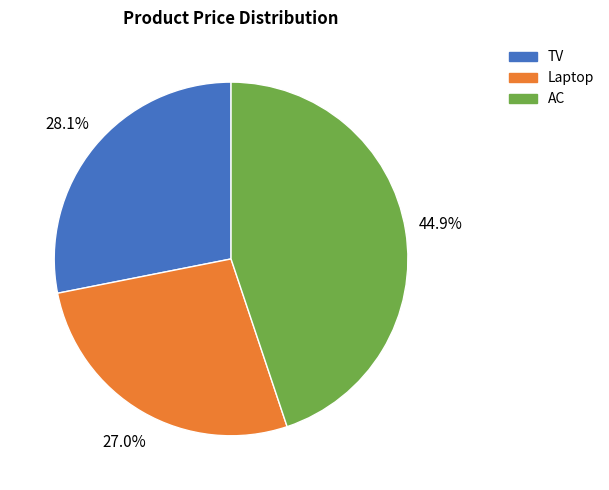

Approximately how many times larger is the value at Laptop compared to TV?

1.0